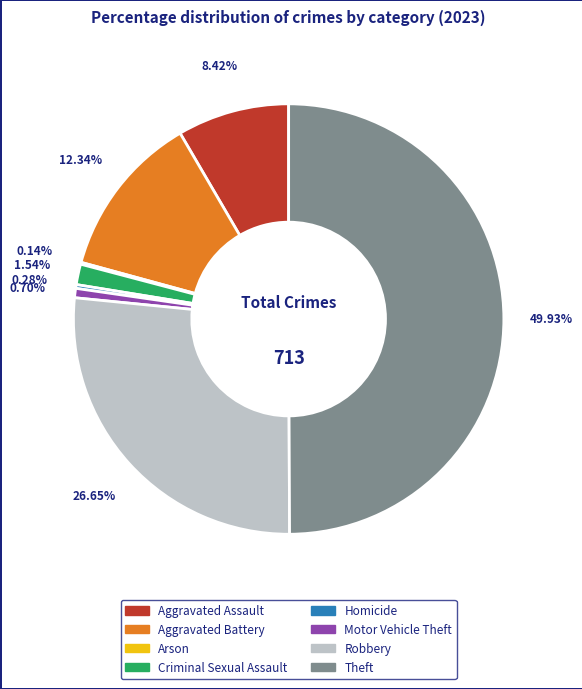

Between Aggravated Assault and Theft, which is larger?

Theft